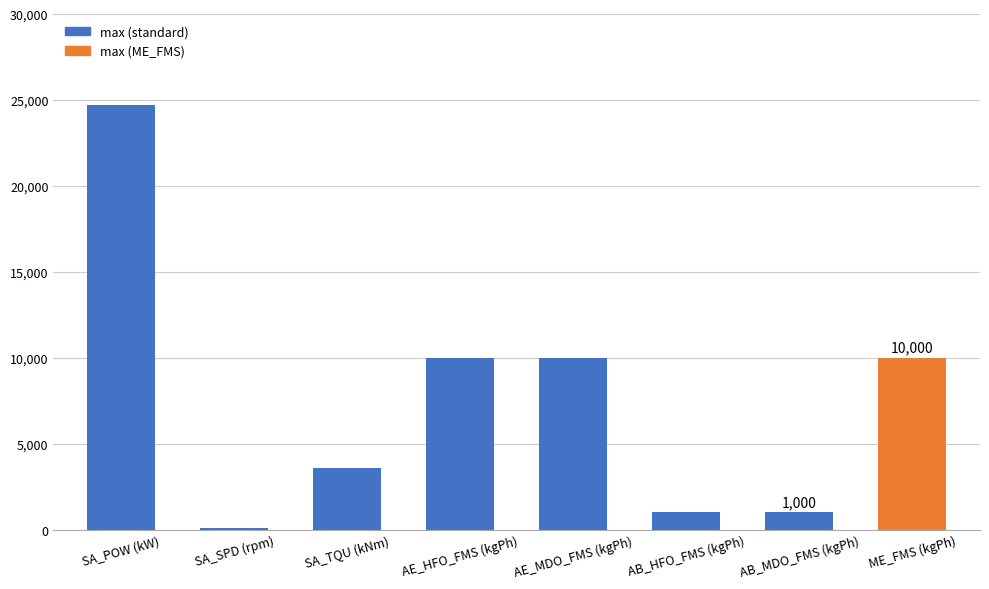

What is the minimum value shown in the chart?

100